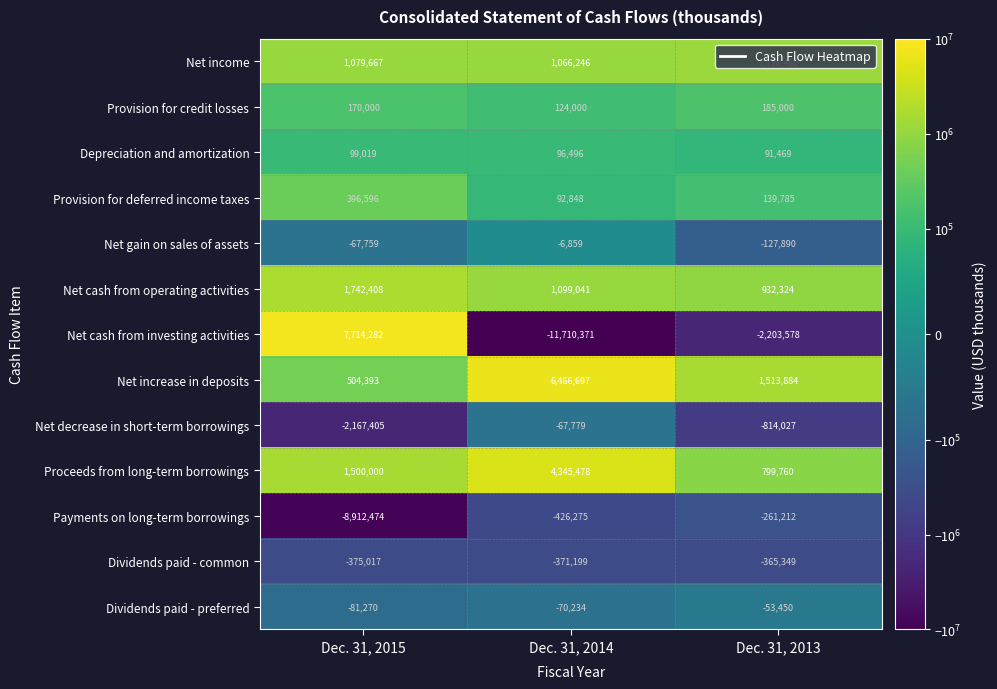

True or false: Proceeds from long-term borrowings has a value of 799760 at Dec. 31, 2013.

True